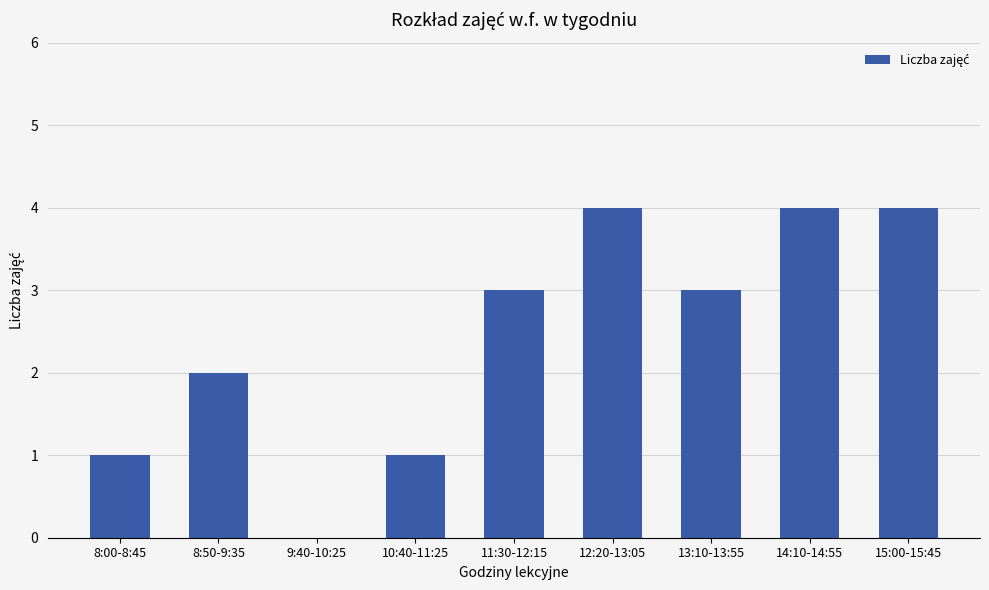

How many positive values are there?

8